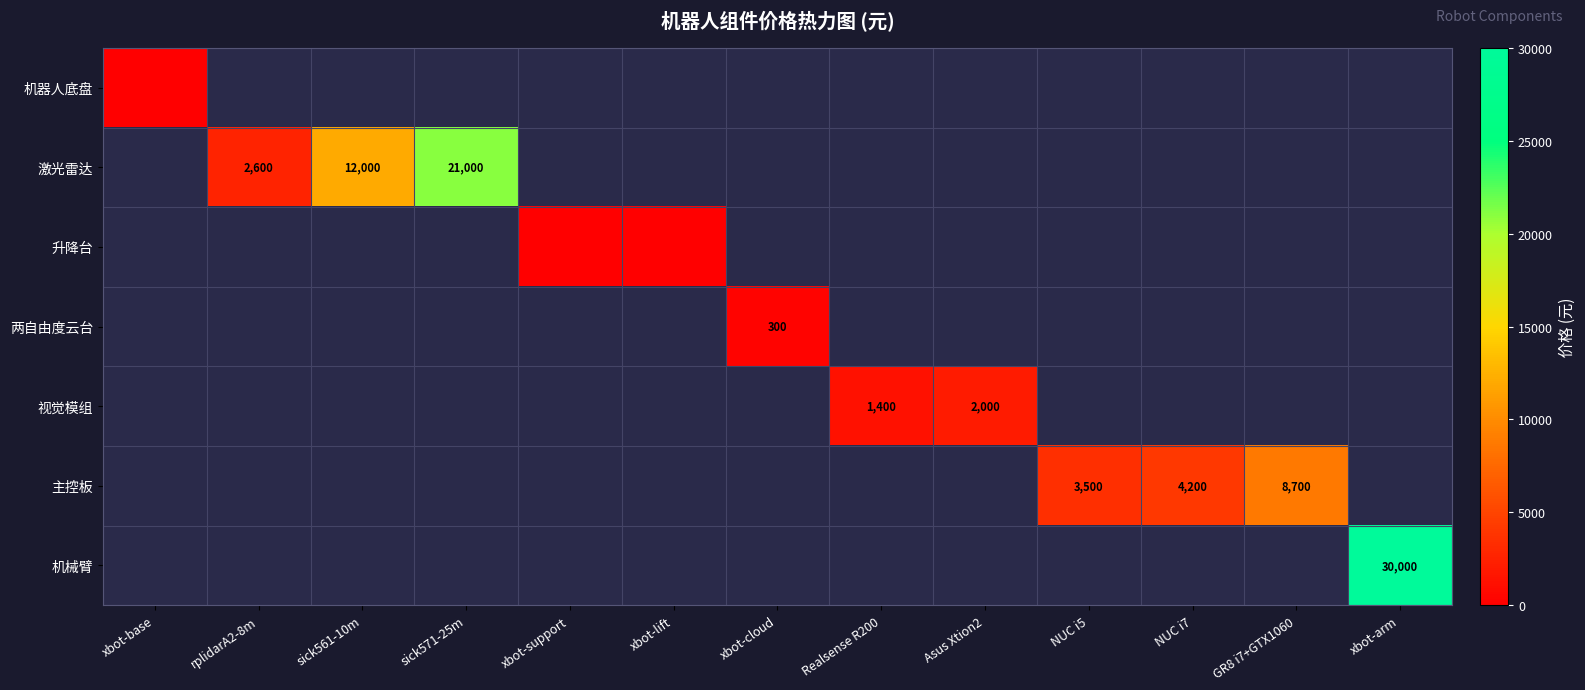

The 视觉模组 series shows 1400 at Realsense R200. True or false?

True